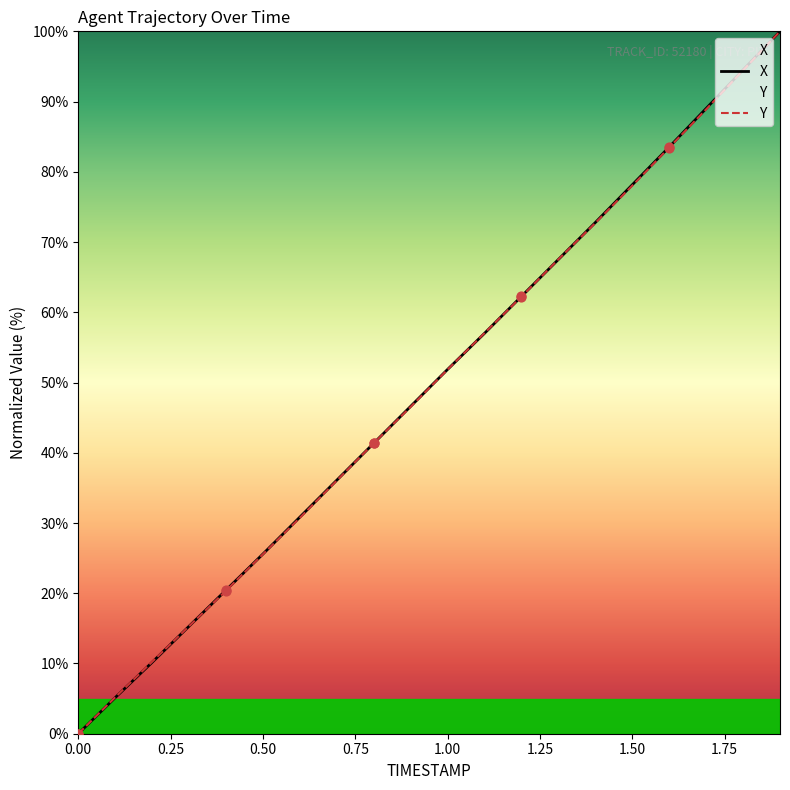

Which series has the largest total across all categories?

X